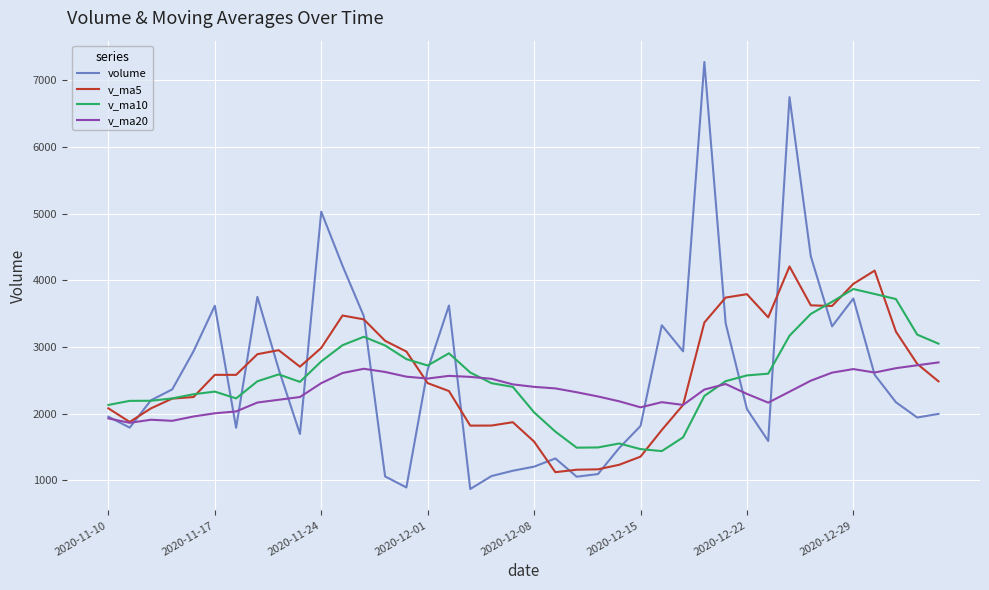

How many intersections are there between v_ma5 and volume?

14